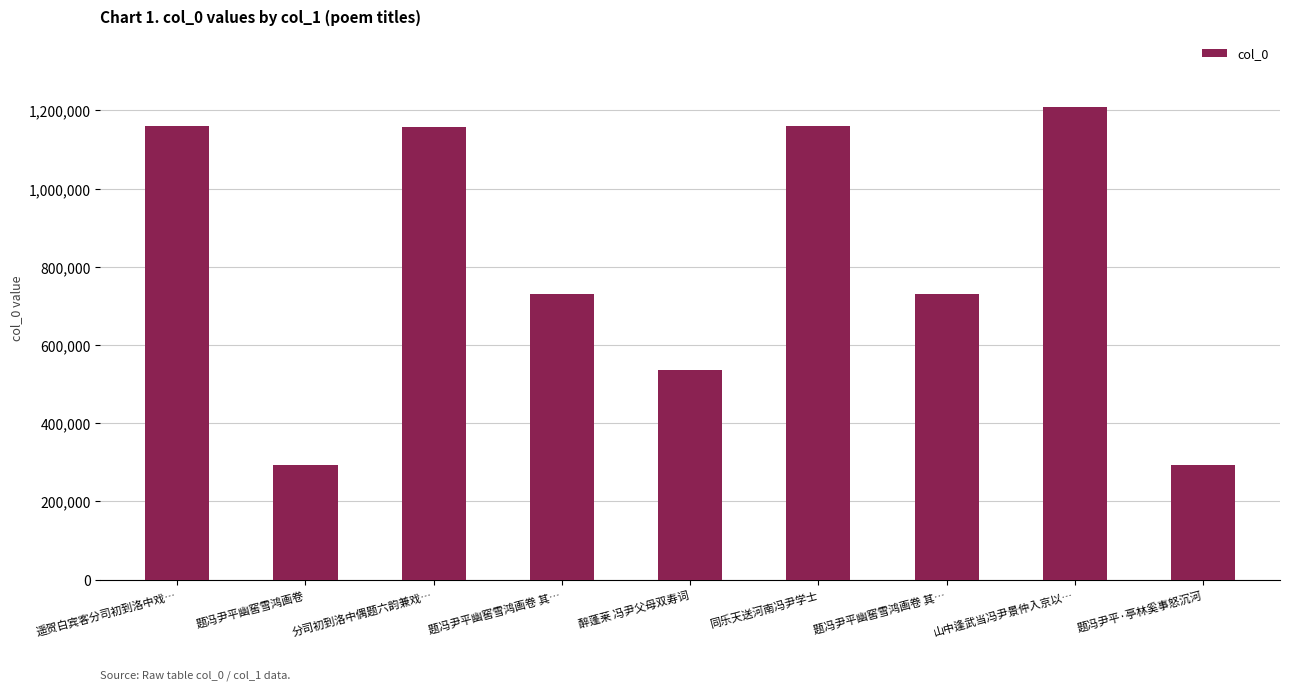

How many values are below 730177?

4